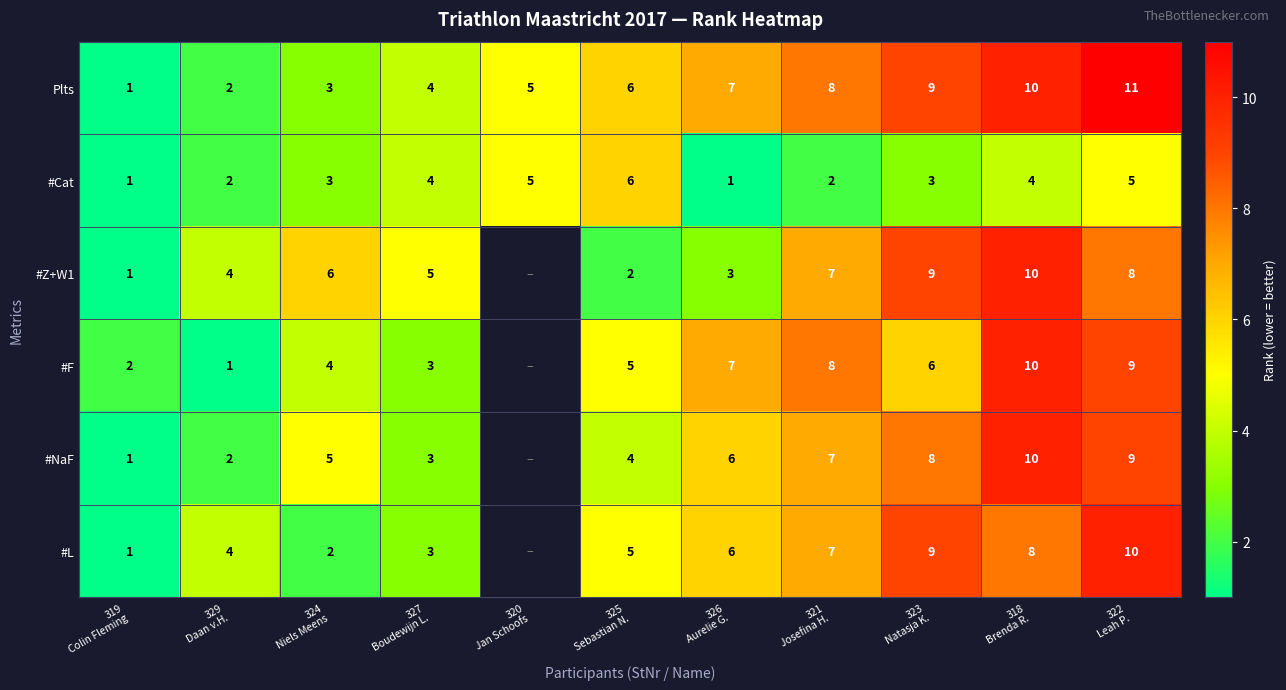

What is the difference between the second highest and second lowest values in the #Cat series?

4